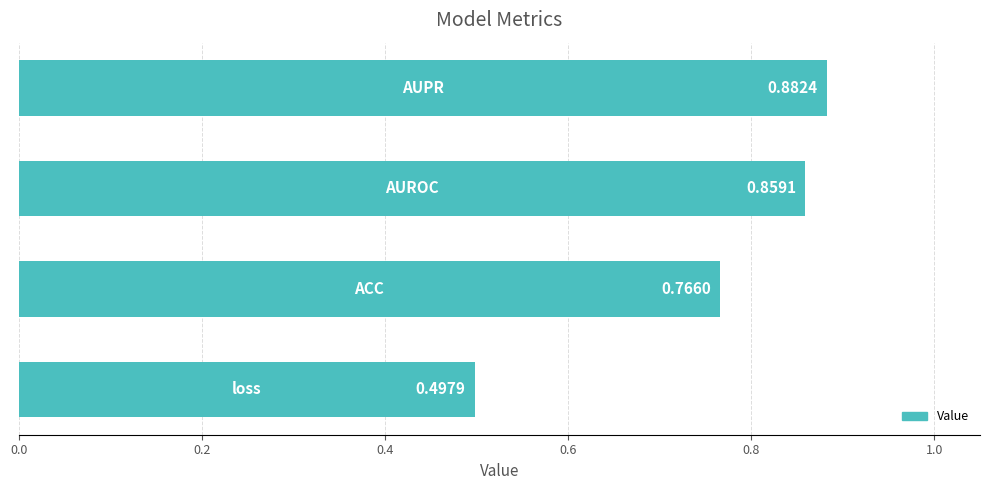

Does the chart contain any negative values?

No